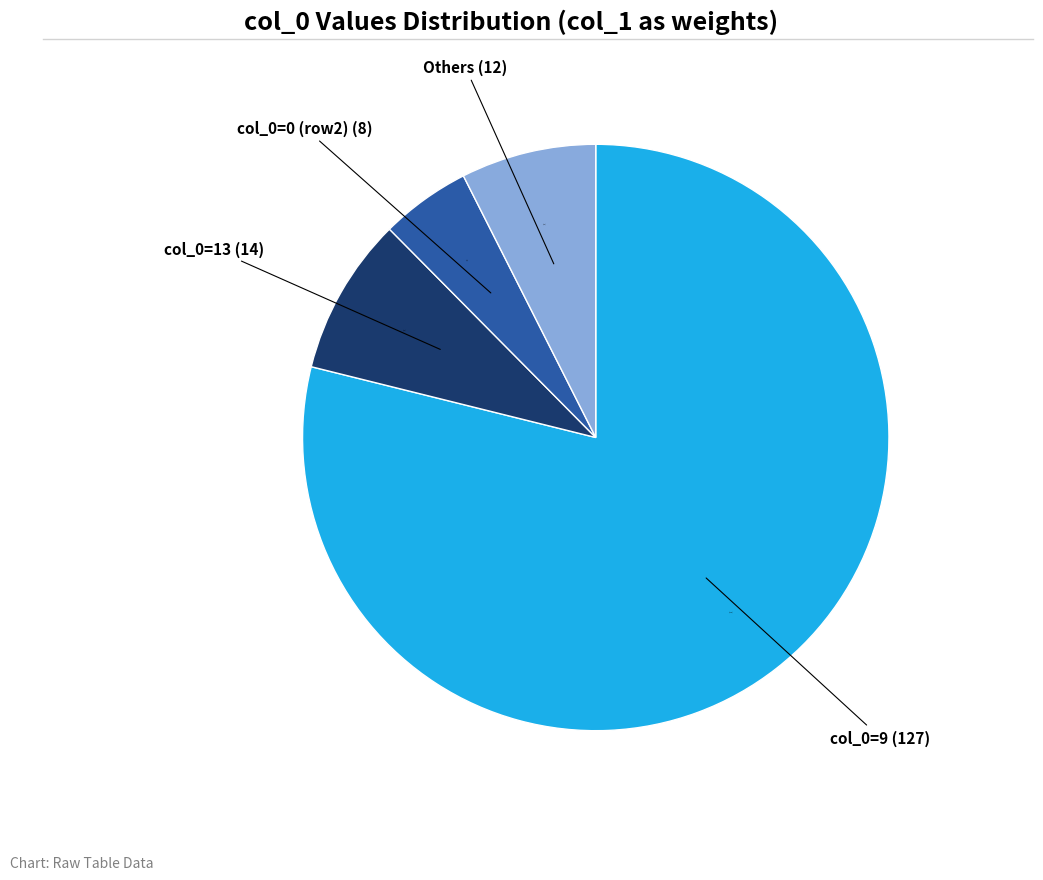

Does any single category account for the majority?

Yes